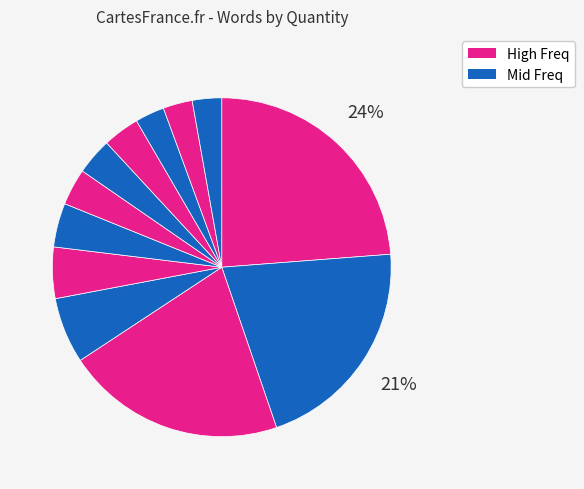

Count the number of slices in the pie.

12